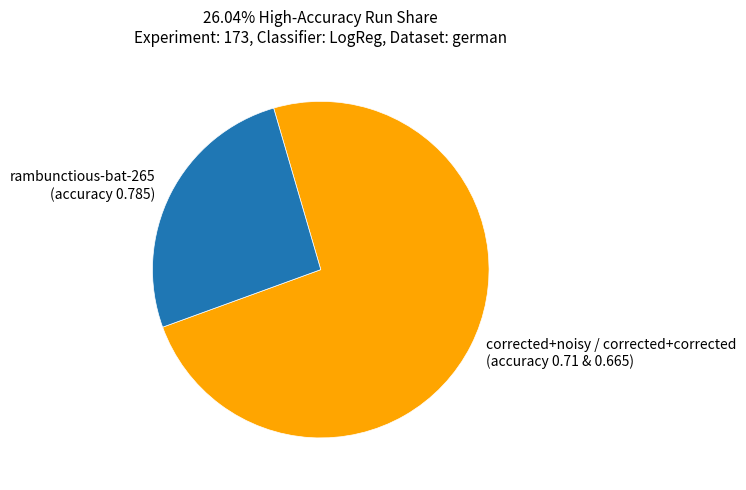

What is the majority slice?

corrected+noisy / corrected+corrected (accuracy 0.71 & 0.665)